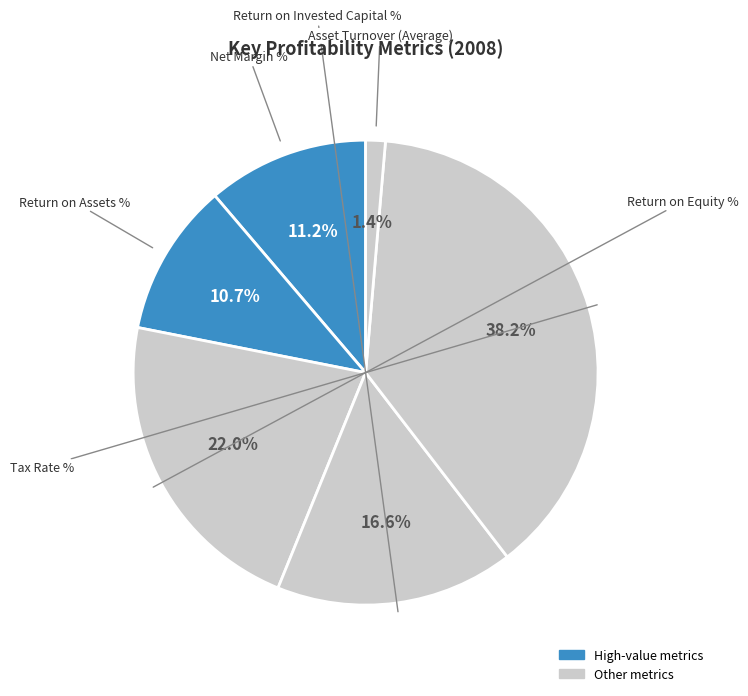

How many segments does this pie chart have?

6